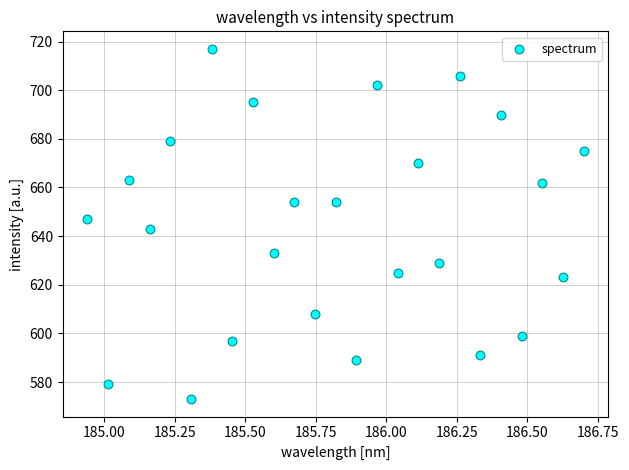

What is the range of Y values (max minus min)?

144